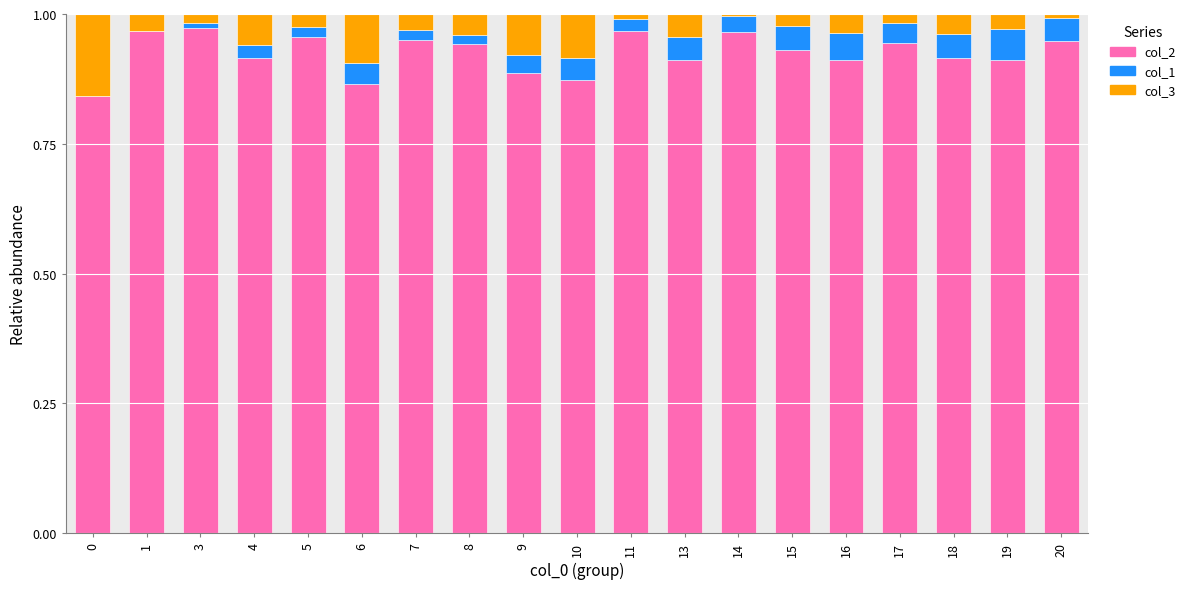

The col_2 series shows 1.4 at 1. True or false?

False